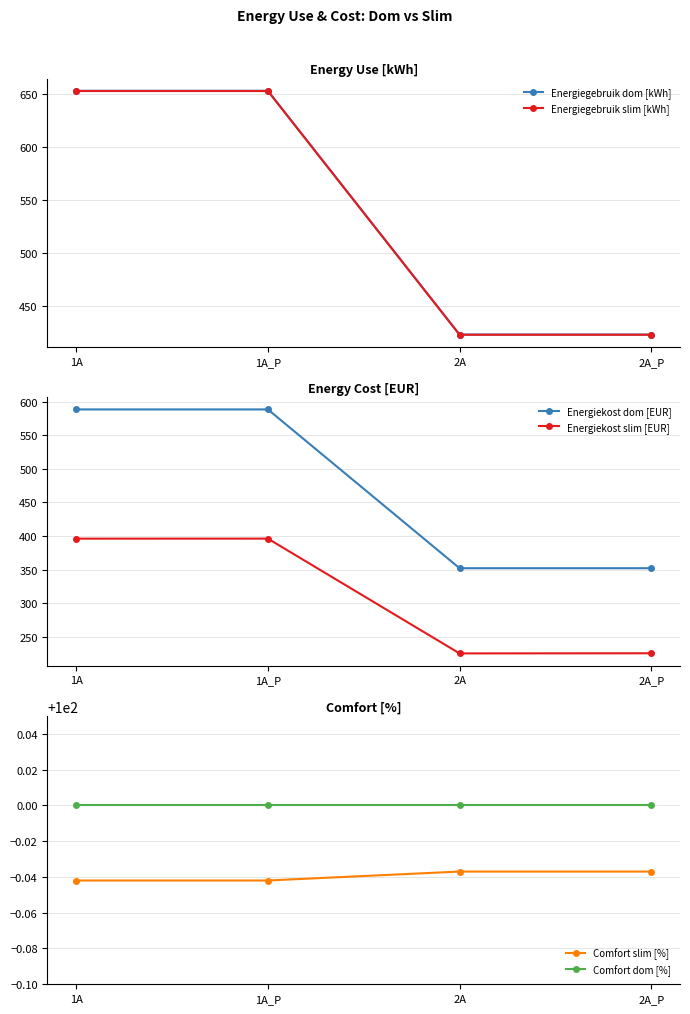

What is the average value of the Energiegebruik dom [kWh] series?

538.2